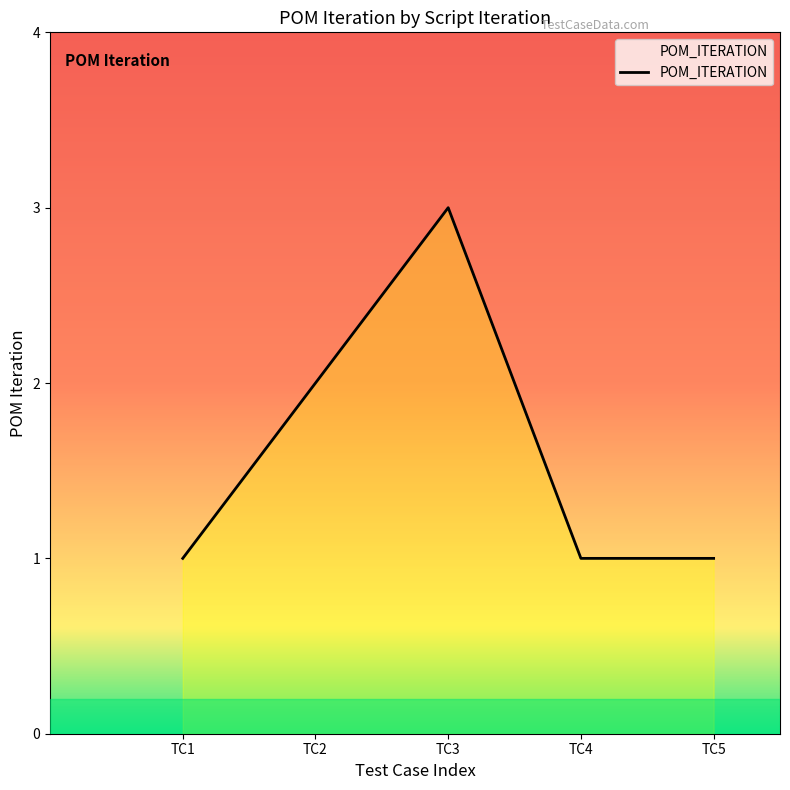

What is the maximum value shown in the chart?

3